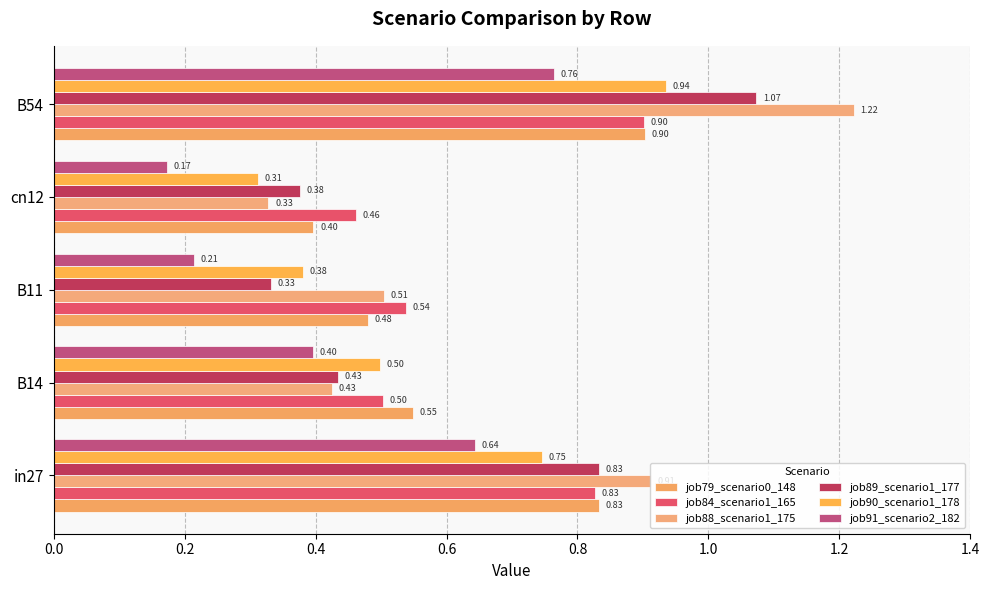

At which label does job91_scenario2_182 reach its peak?

B54